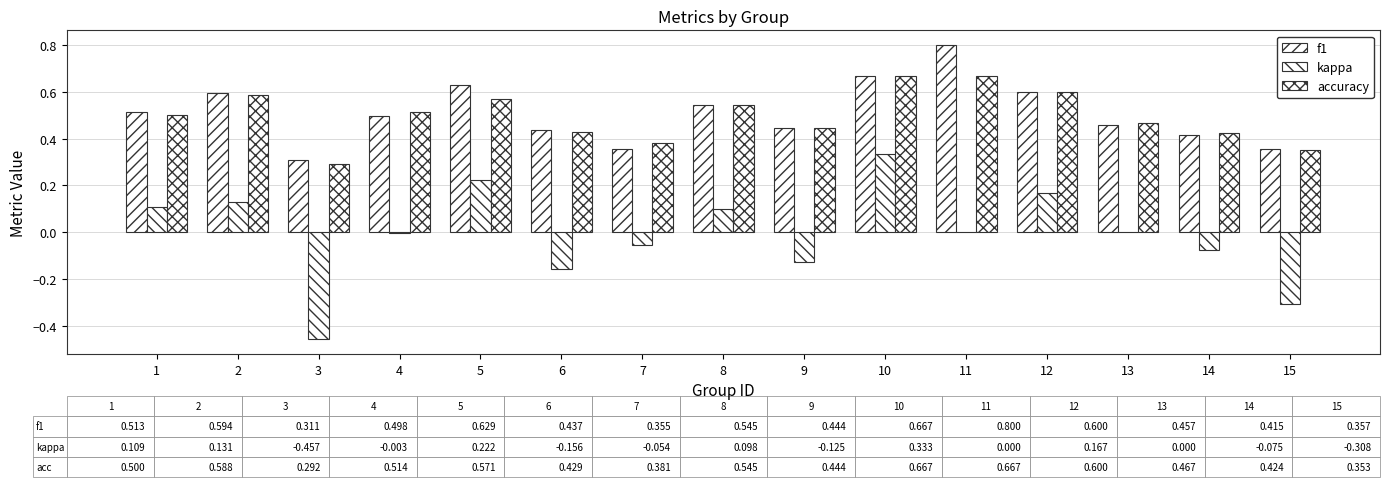

What is the sum of all accuracy values?

7.4